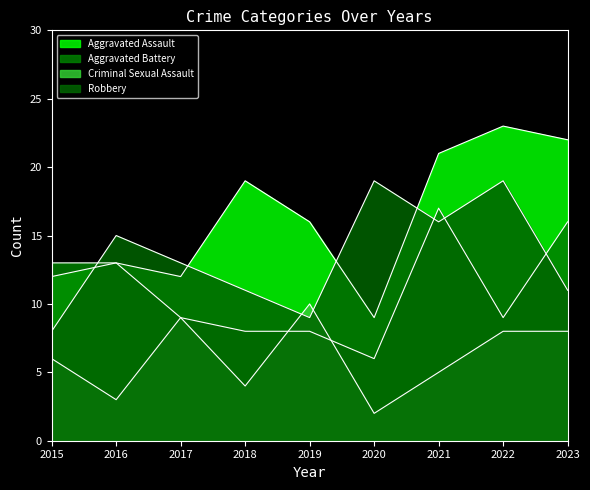

Rank the series at 2020 from highest to lowest value.

Robbery, Aggravated Assault, Aggravated Battery, Criminal Sexual Assault